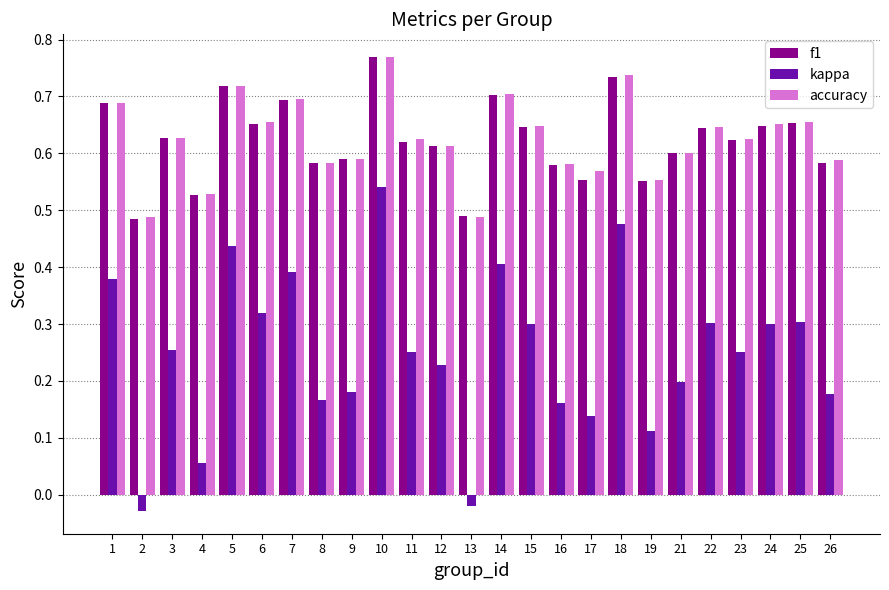

At how many categories does at least one series exceed 0?

25